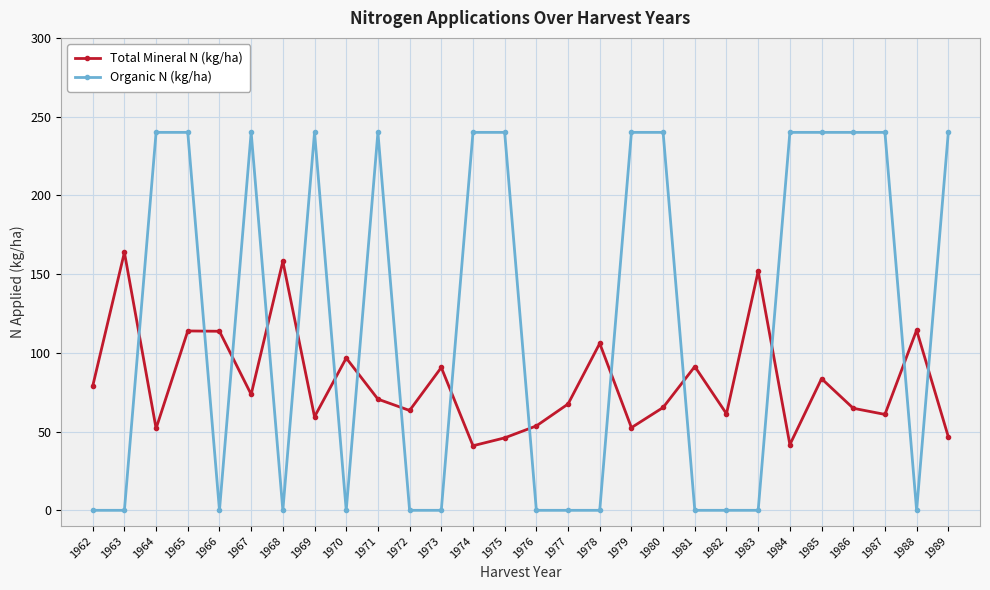

What is the greatest value displayed?

240.0